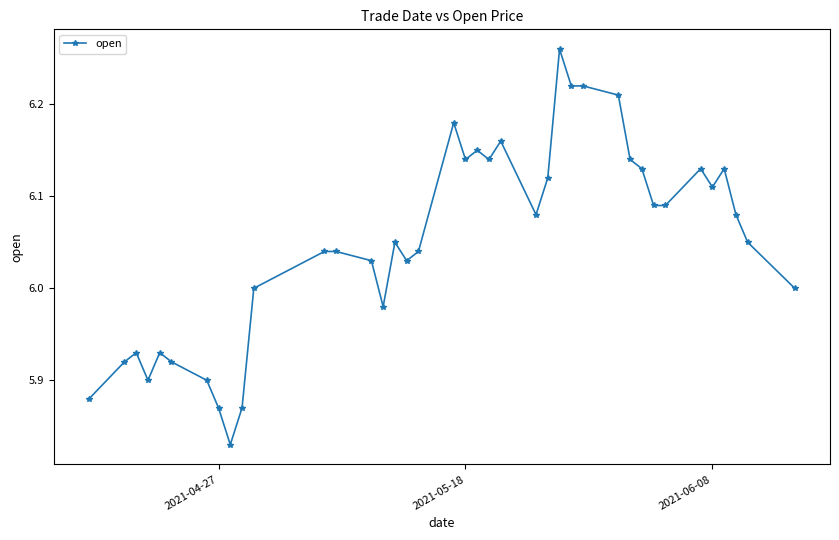

What is the sum of all values?

236.0